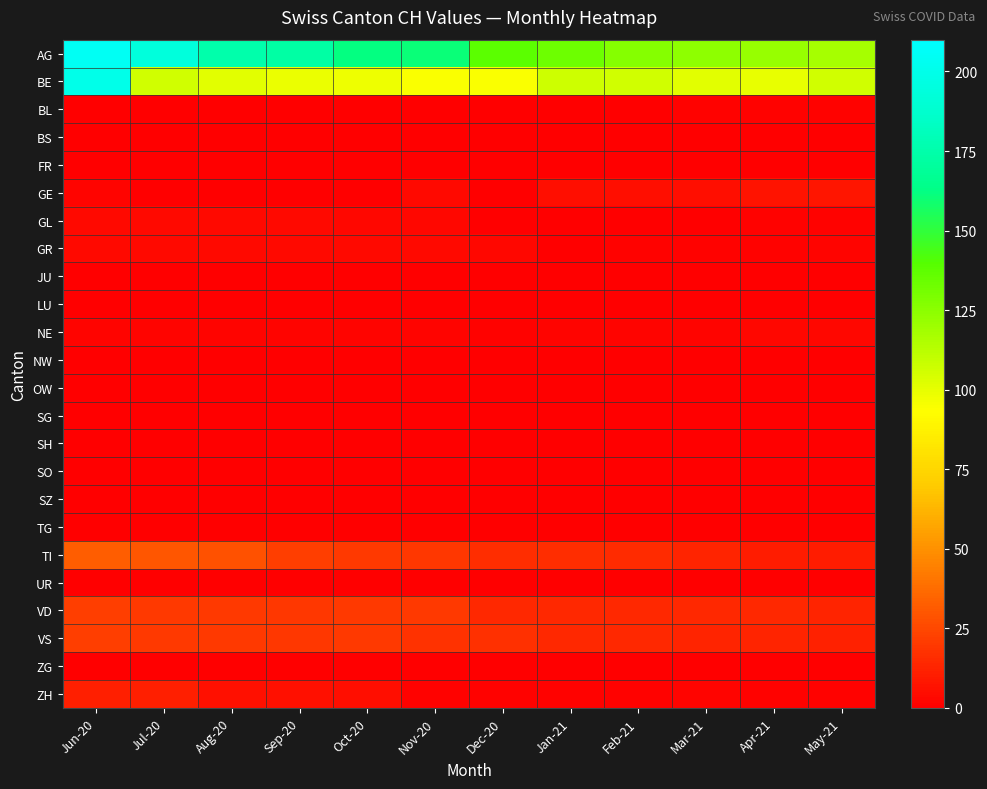

Which has a higher value, Feb-21 or Apr-21?

Feb-21